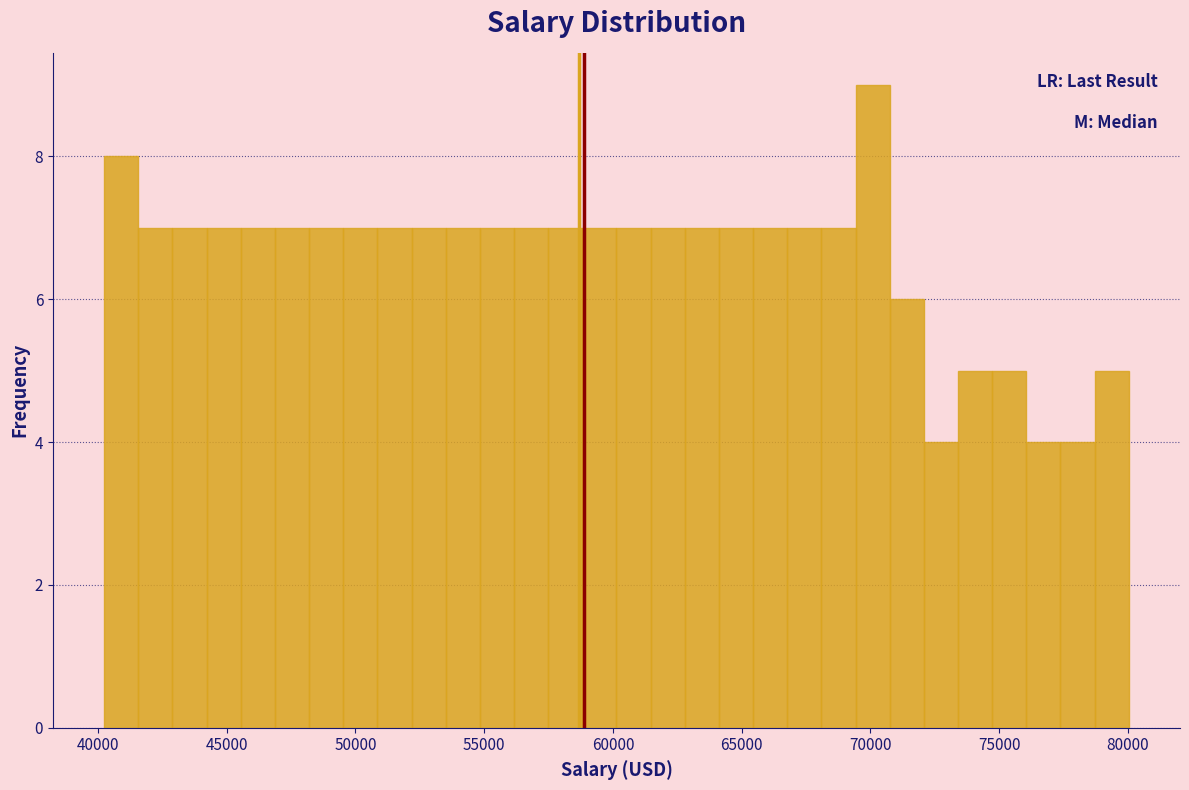

Around what value on the x-axis is the tallest bar? Give the approximate position of its centre, as read against the axis.

70000